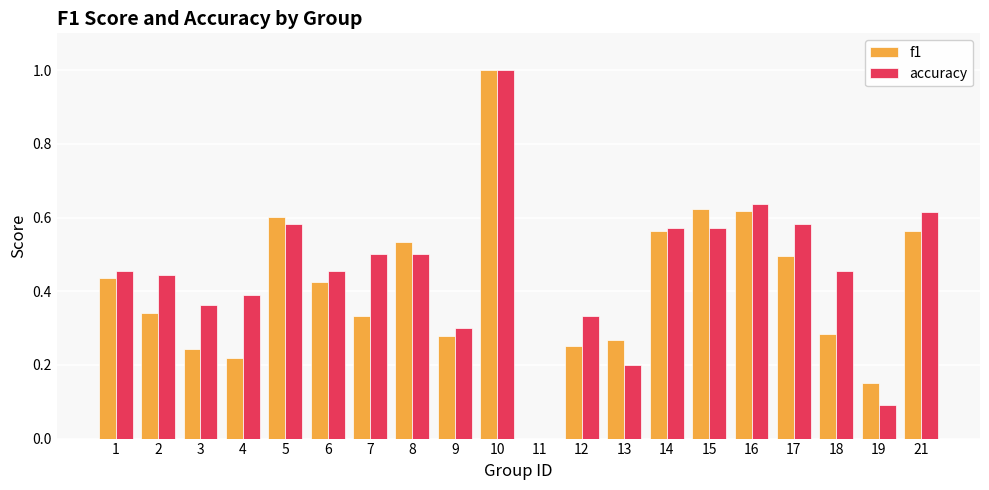

At which category is the sum across all series the highest?

10